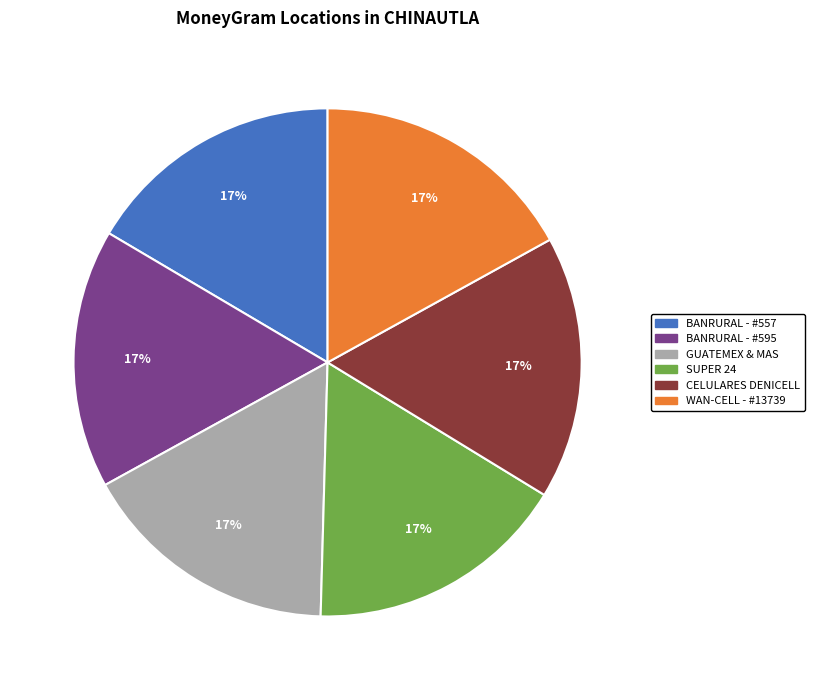

Is GUATEMEX & MAS the majority of the pie?

No